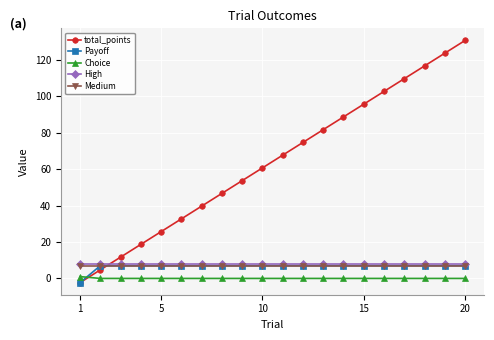

True or false: Medium and High intersect in this chart.

False